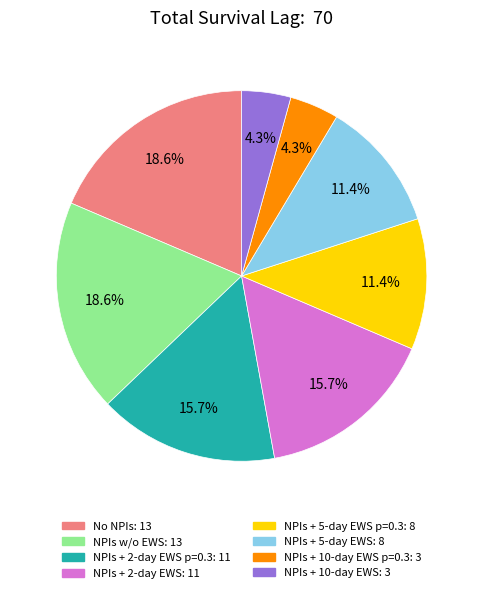

Combined, do NPIs + 2-day EWS p=0.3: 11 and NPIs + 10-day EWS: 3 account for over 50%?

No